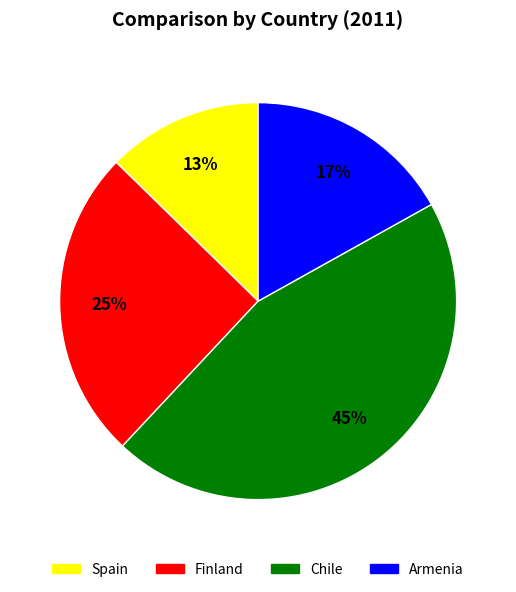

Which category has the smallest portion of the pie?

Spain